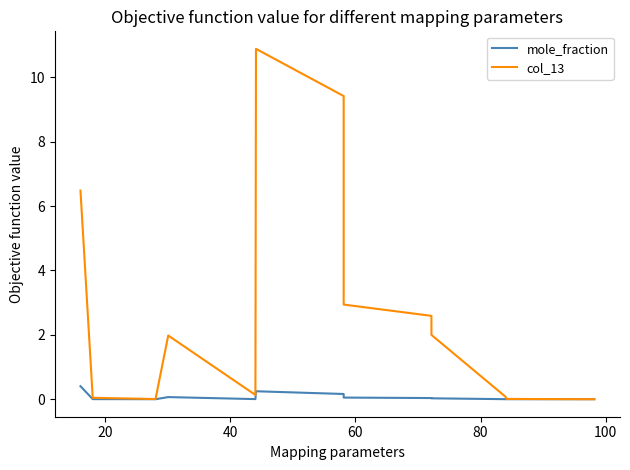

At how many categories does at least one series exceed 6?

3